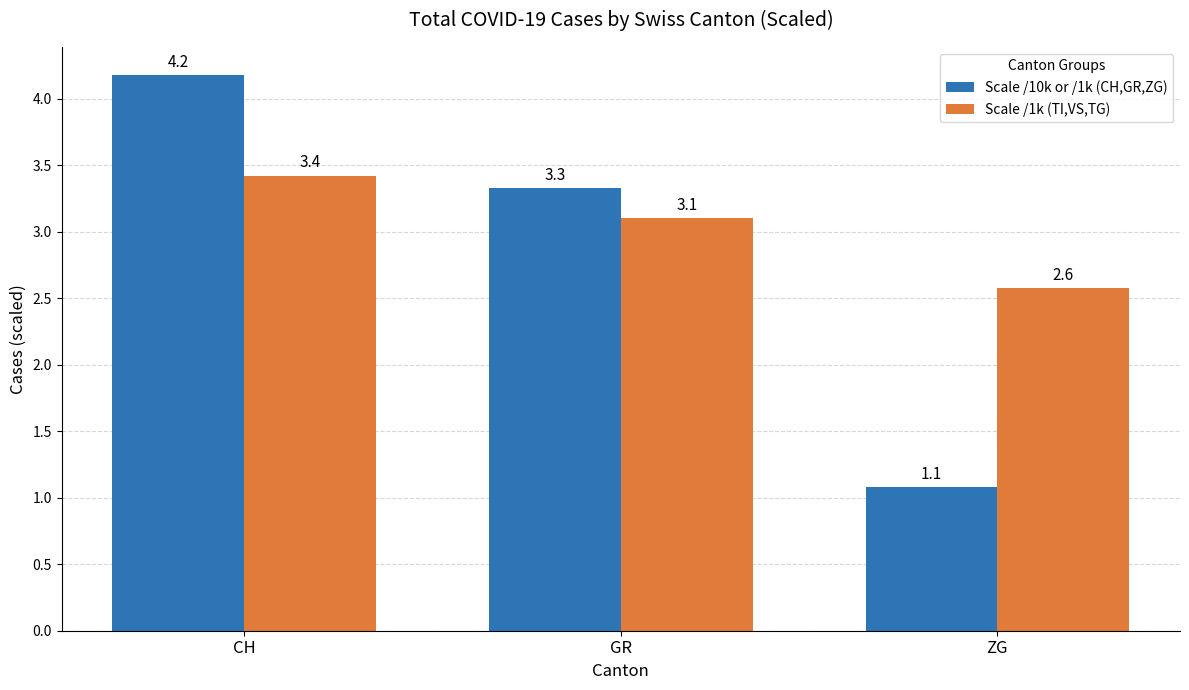

What is the highest value of the Scale /1k (TI,VS,TG) series?

3.4